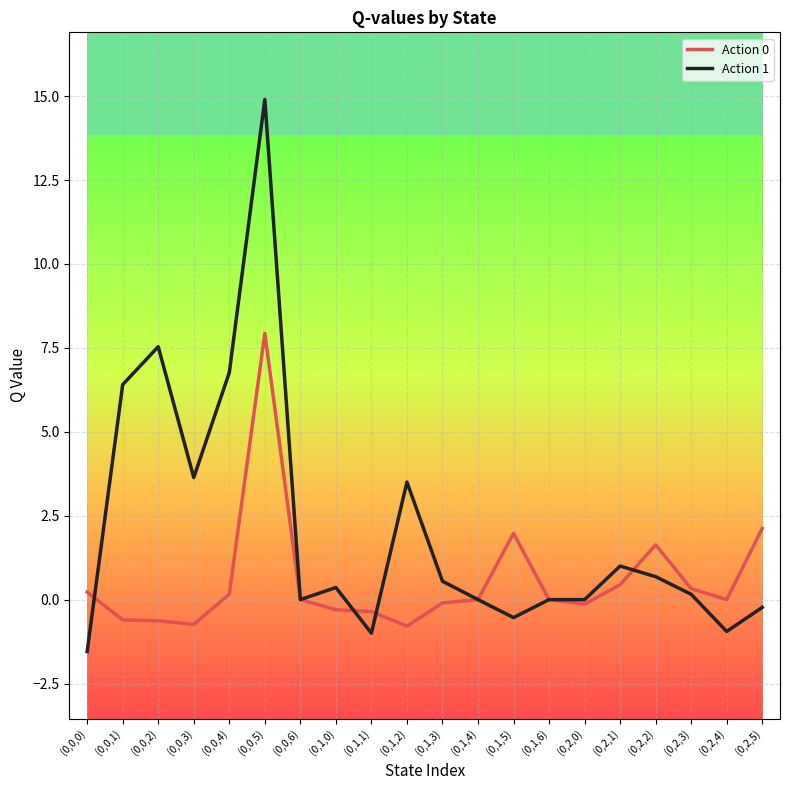

What is the difference between the maximum and minimum values in the Action 1 series?

16.4